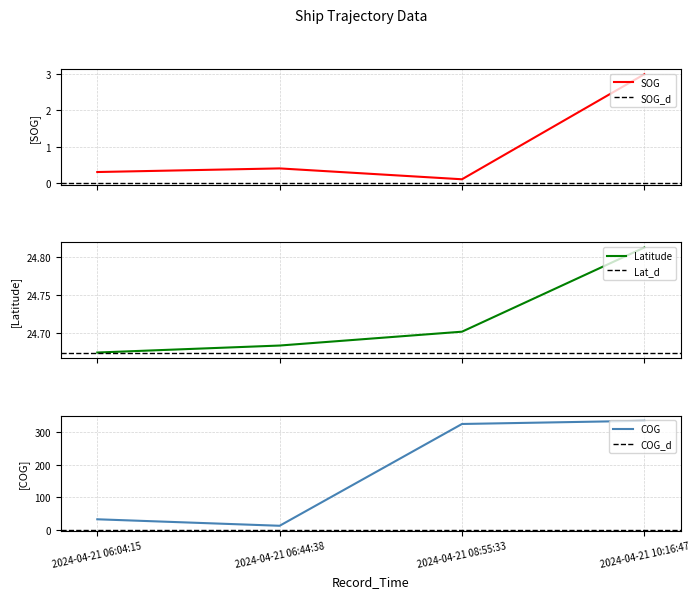

Which has a higher value, 2024-04-21 06:44:38 or 2024-04-21 10:16:47?

2024-04-21 10:16:47